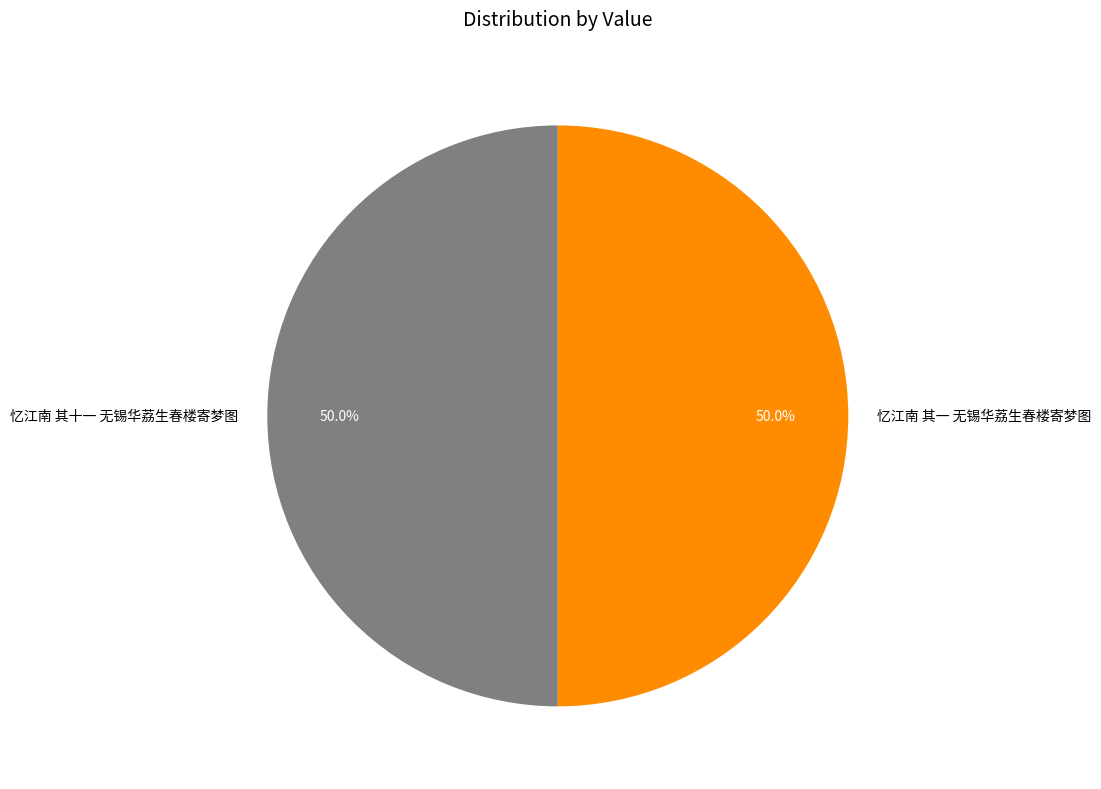

Approximately how many times larger is the value at 忆江南 其一 无锡华荔生春楼寄梦图 compared to 忆江南 其十一 无锡华荔生春楼寄梦图?

1.0